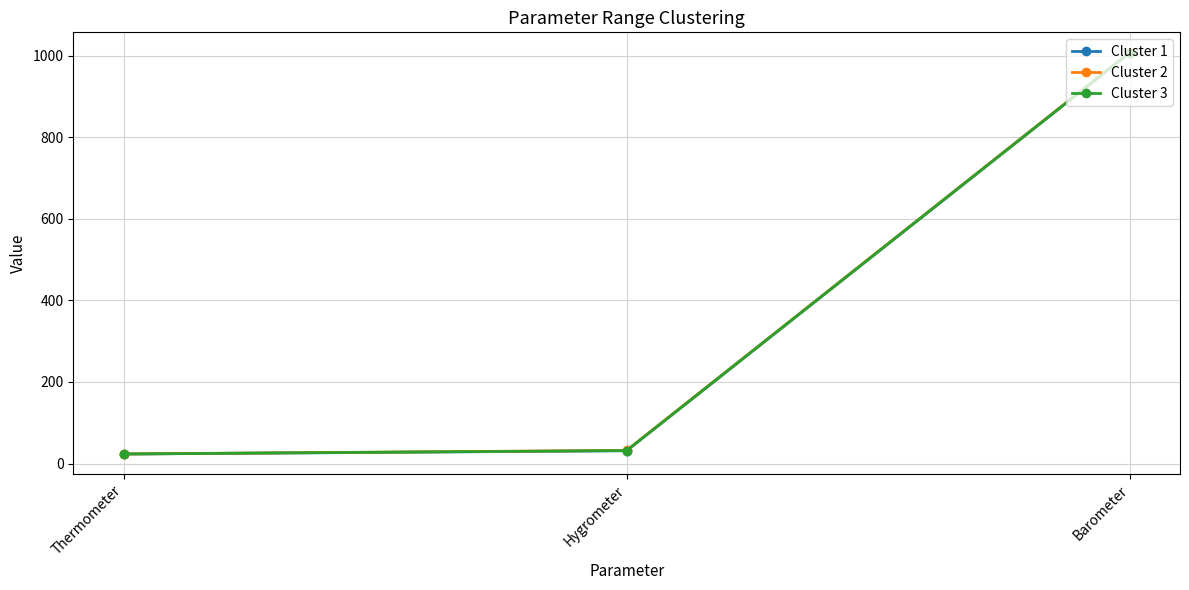

Read the Cluster 2 value at Thermometer.

23.4